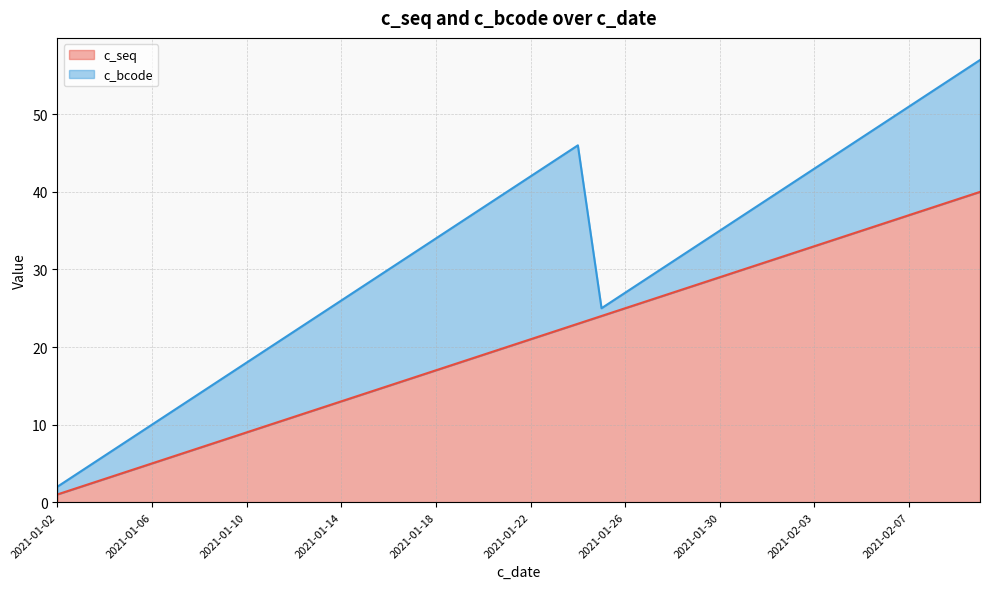

What is the change in value from 2021-01-09 to 2021-02-02?

+24